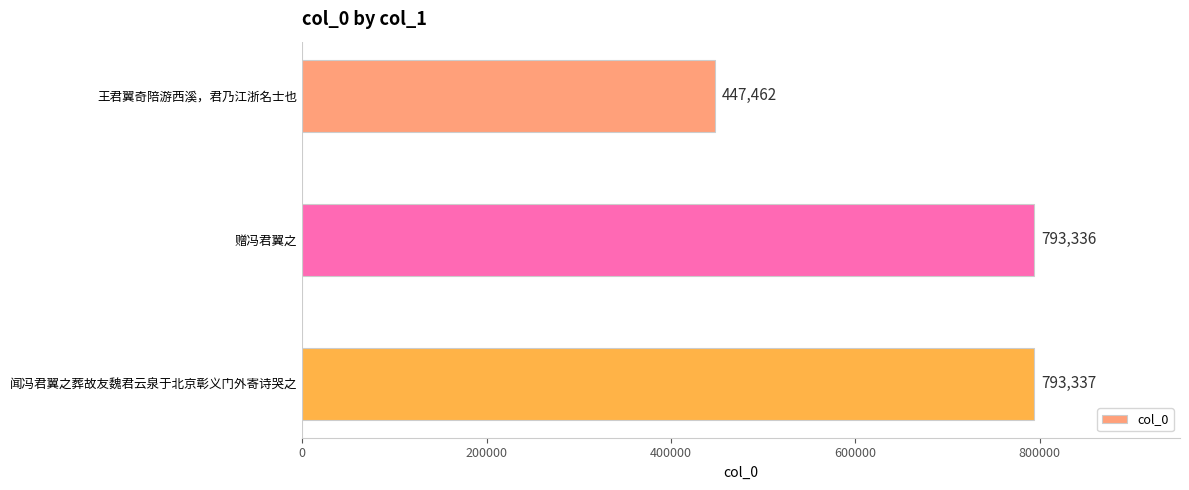

How many bars are there in total?

3